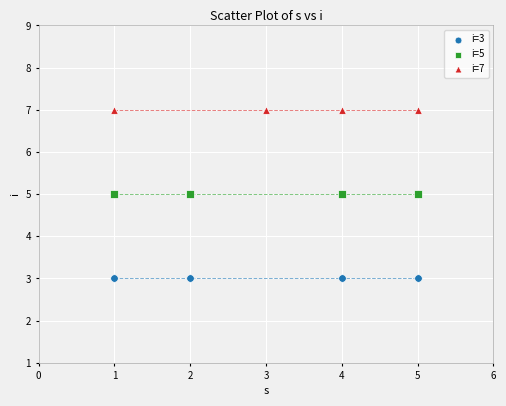

Which series contains the highest Y value?

i=7